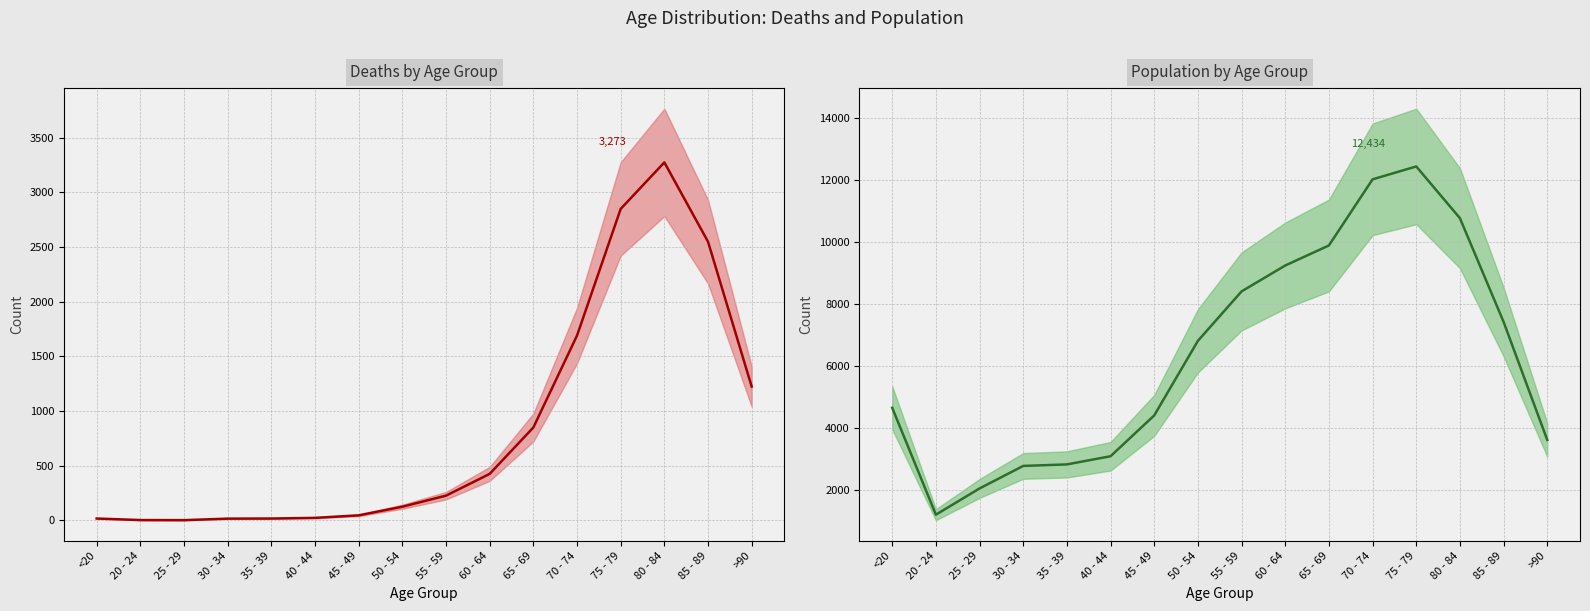

Rank the series by their maximum value, from lowest to highest.

Deaths, Population